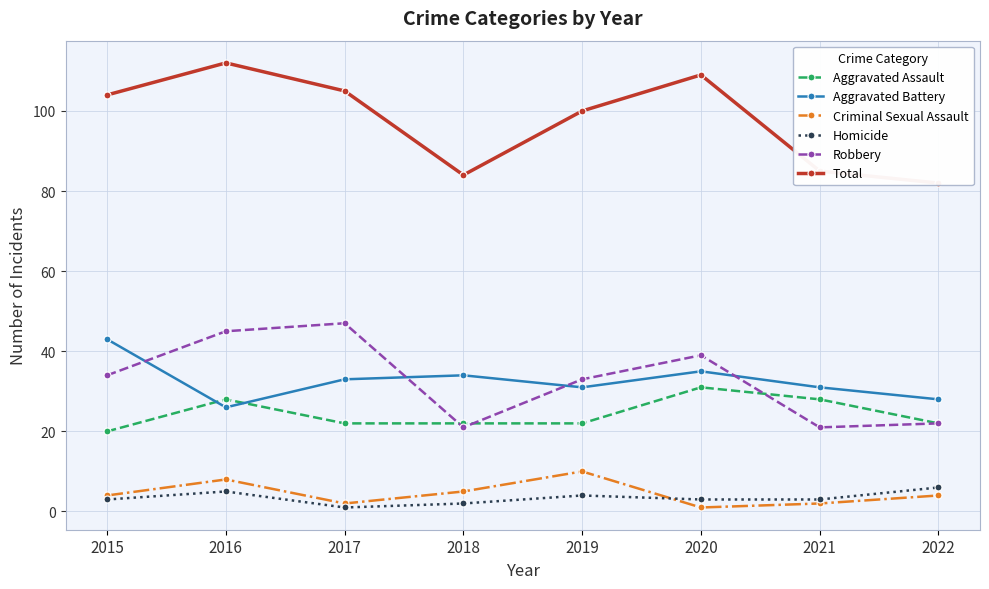

What is the maximum value shown in the chart?

112